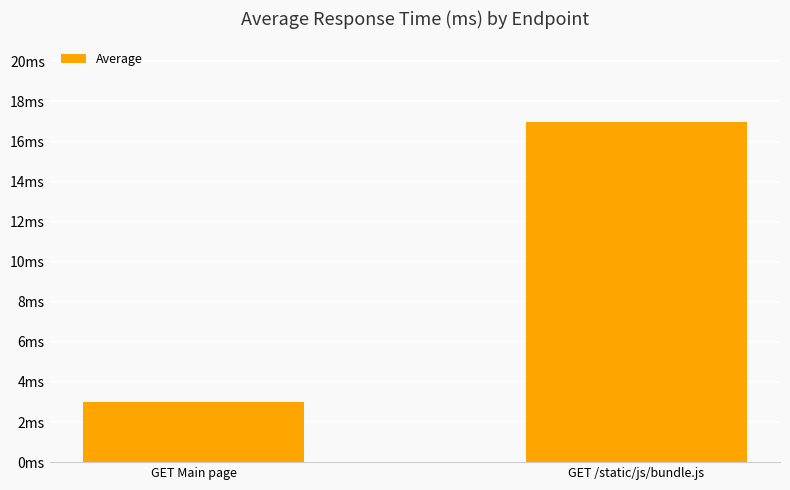

List the labels in order of value, smallest first.

GET Main page, GET /static/js/bundle.js